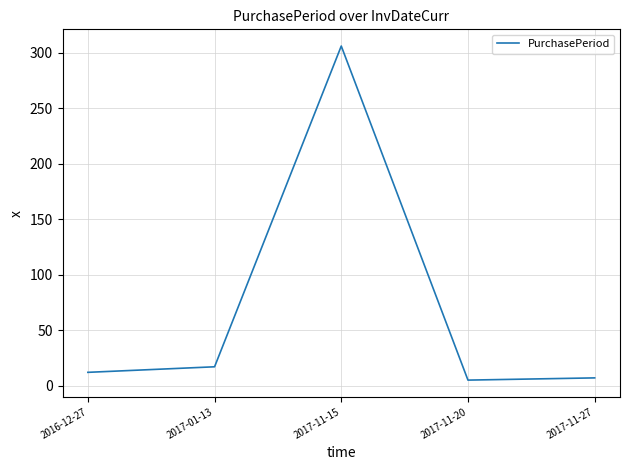

What is the average value?

69